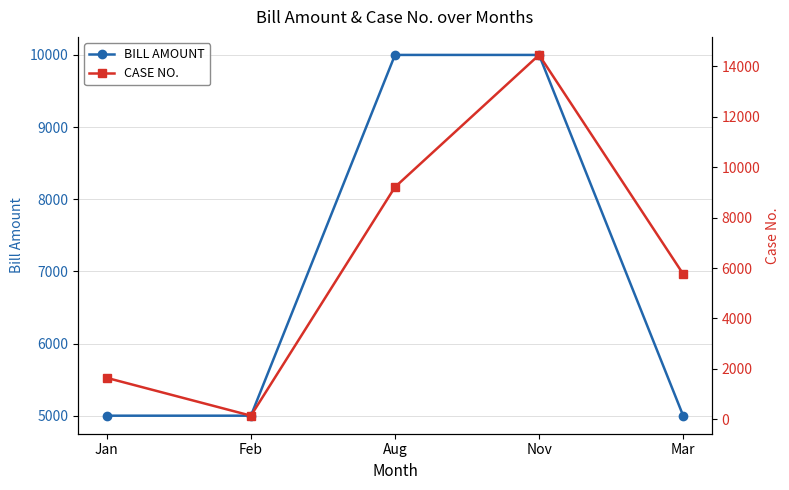

What value does the CASE NO. series have at Feb, to the nearest 50?

150